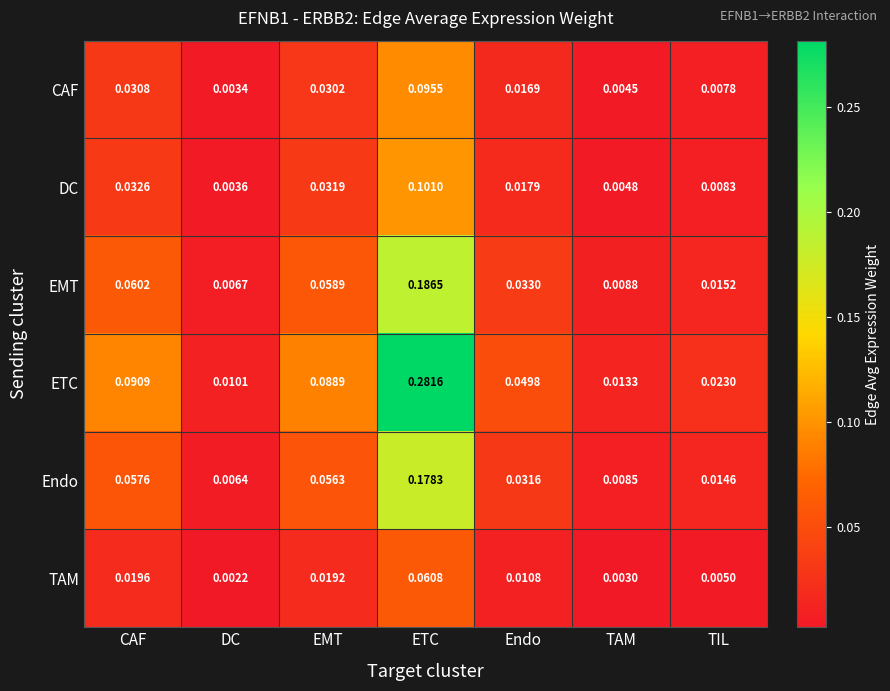

Where is DC nearest to the value 0?

DC